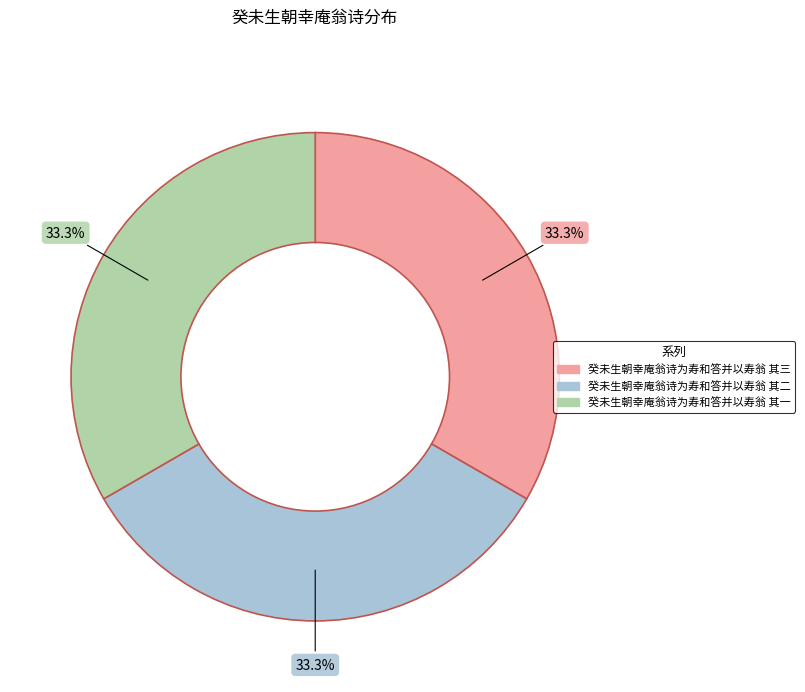

Is there any slice that represents more than half of the pie?

No